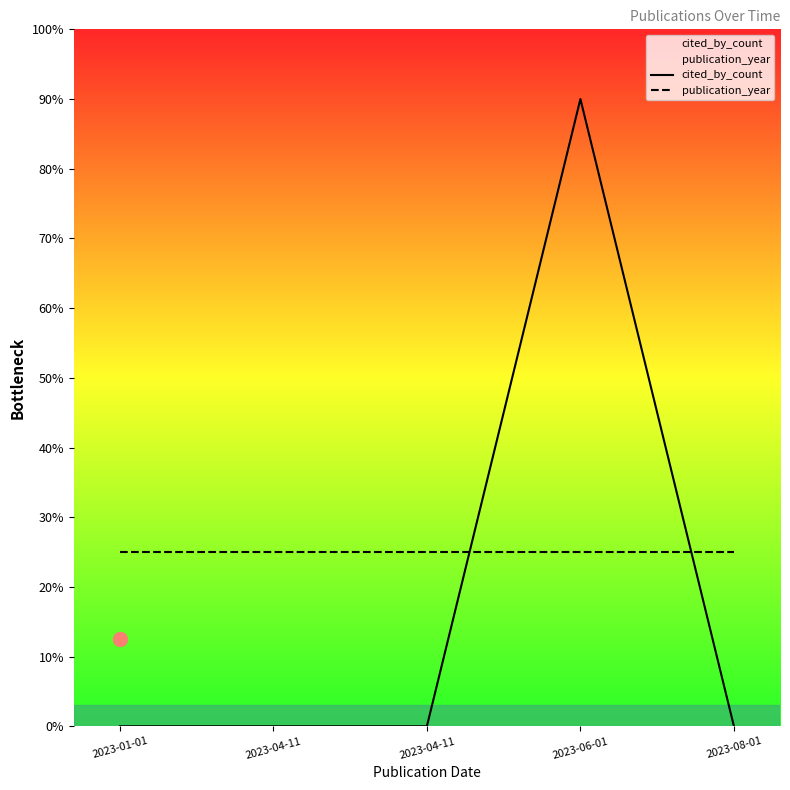

True or false: cited_by_count has more than 1 points higher than both neighbors.

False